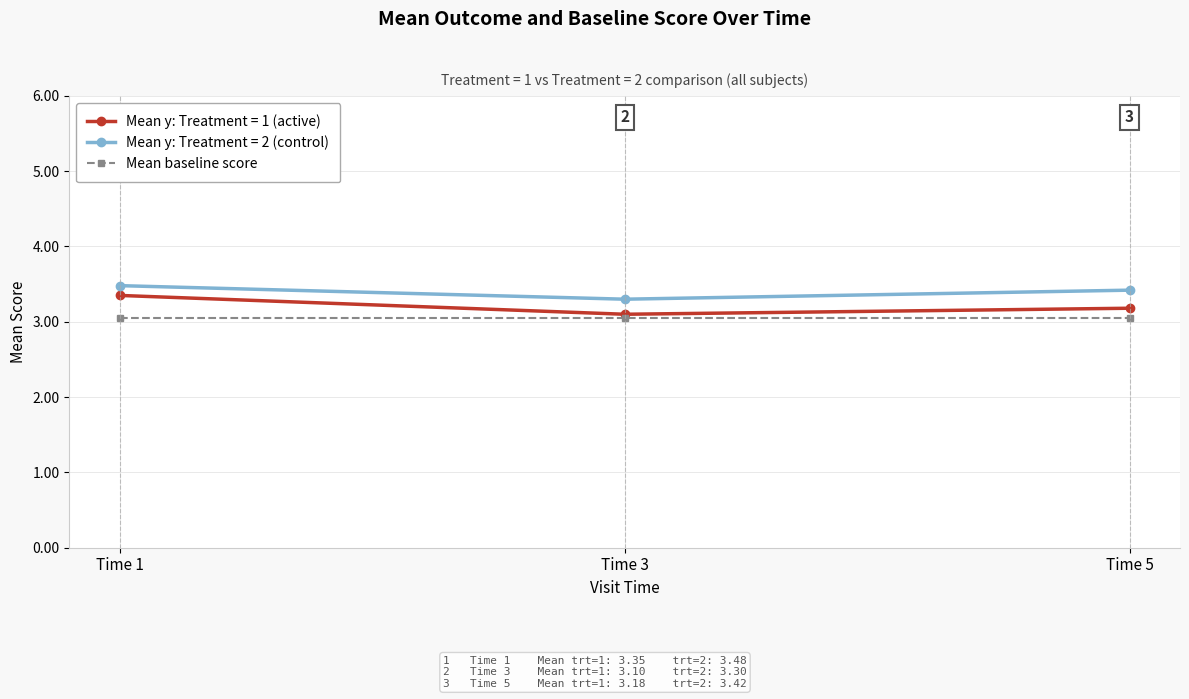

How many lines are shown in the chart?

3